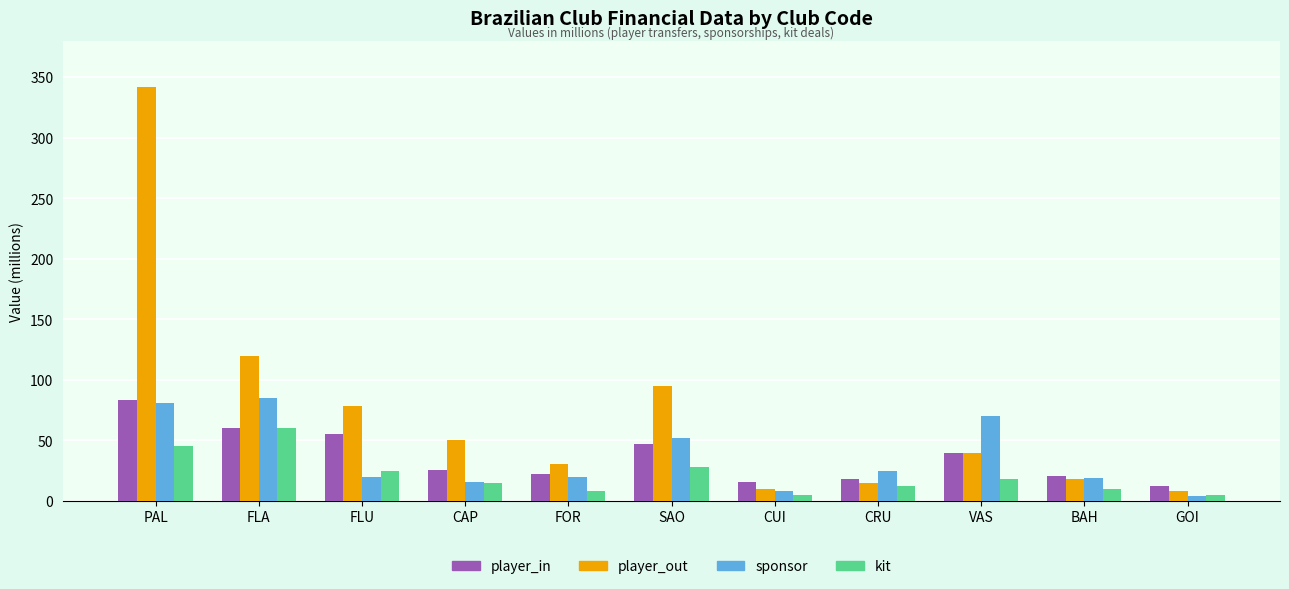

What is the total value across all series at SAO?

222.3